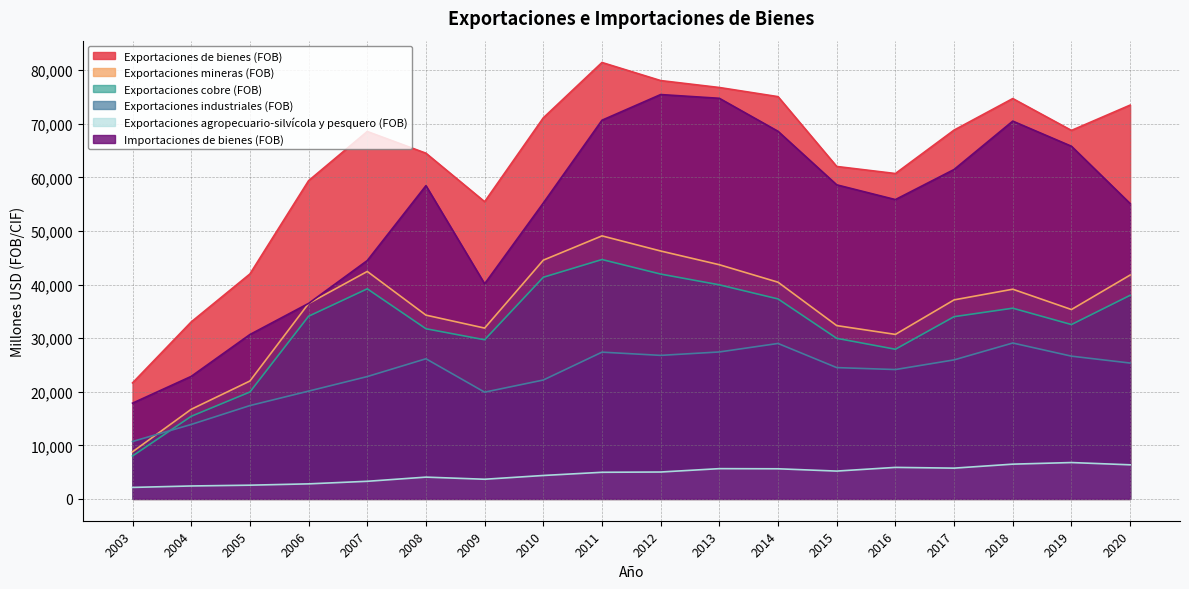

Between 2010 and 2017, which is larger?

2010